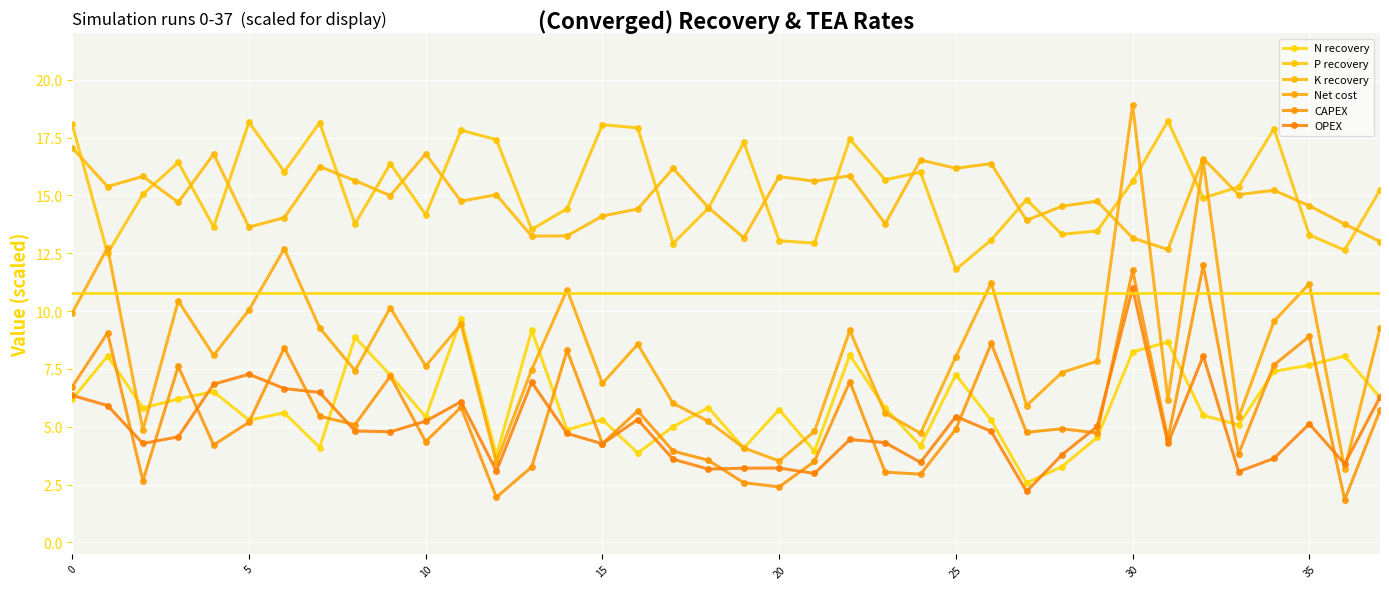

What are all the series names shown in the legend?

N recovery, P recovery, K recovery, Net cost, CAPEX, OPEX